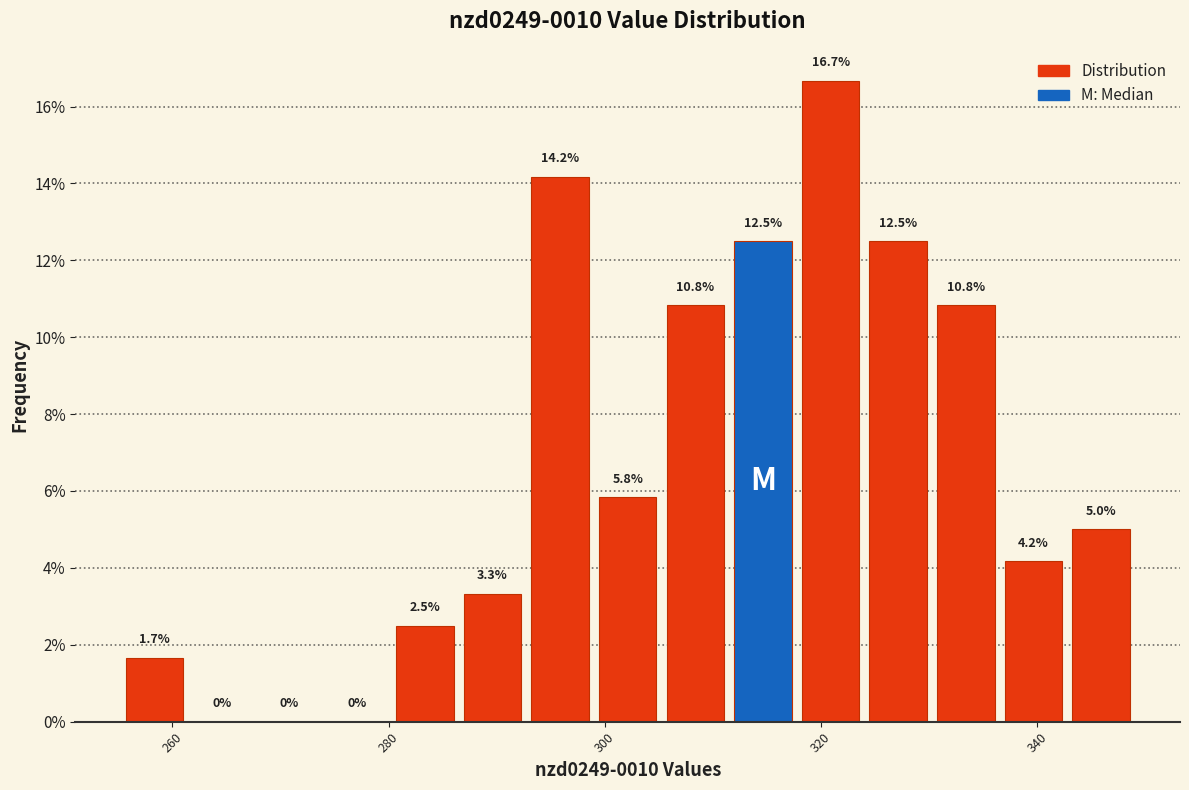

Around what value on the x-axis is the tallest bar? Give the approximate position of its centre, as read against the axis.

320